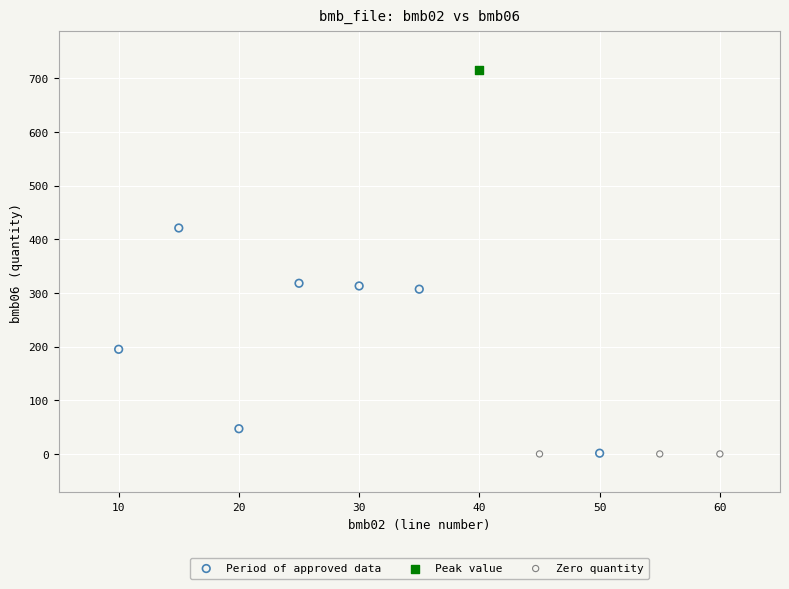

What are all the series names shown in the legend?

Period of approved data, Peak value, Zero quantity